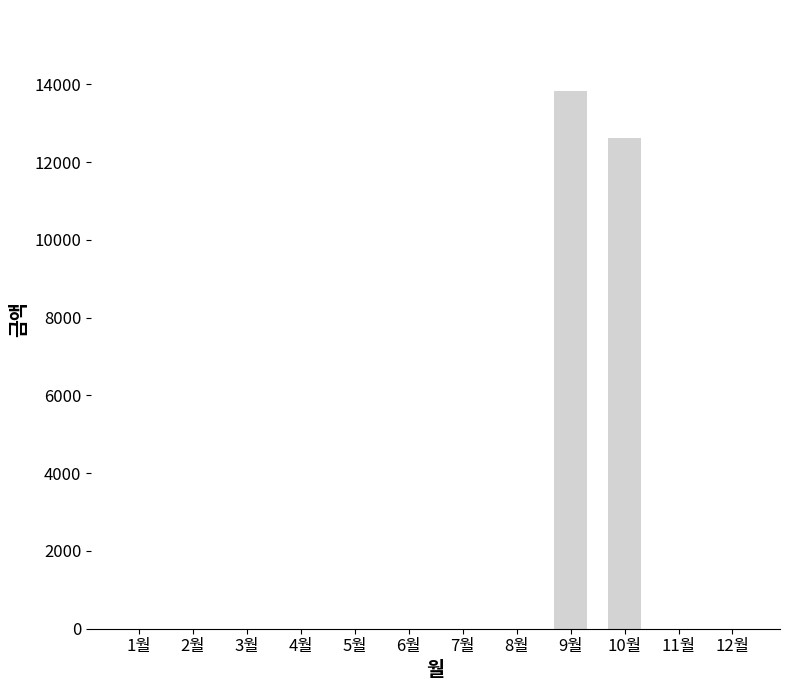

At which label is the value closest to 6920?

10월